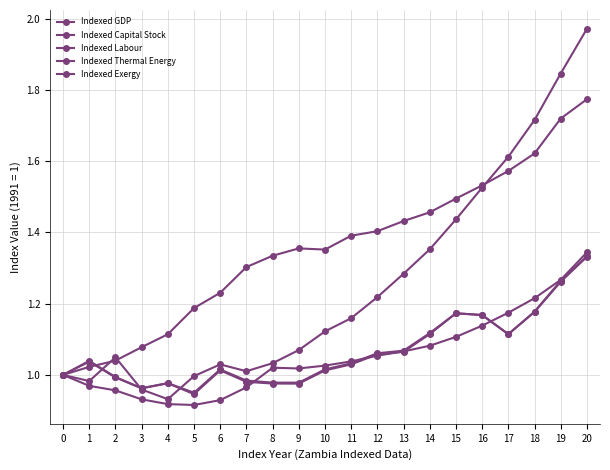

How many distinct data groups are displayed?

5